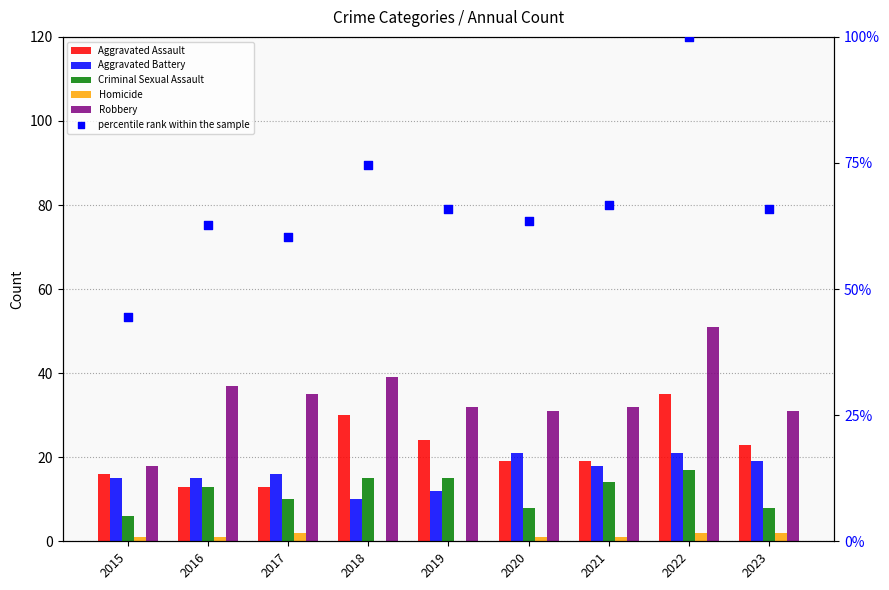

Which series contains the lowest Y value?

Homicide